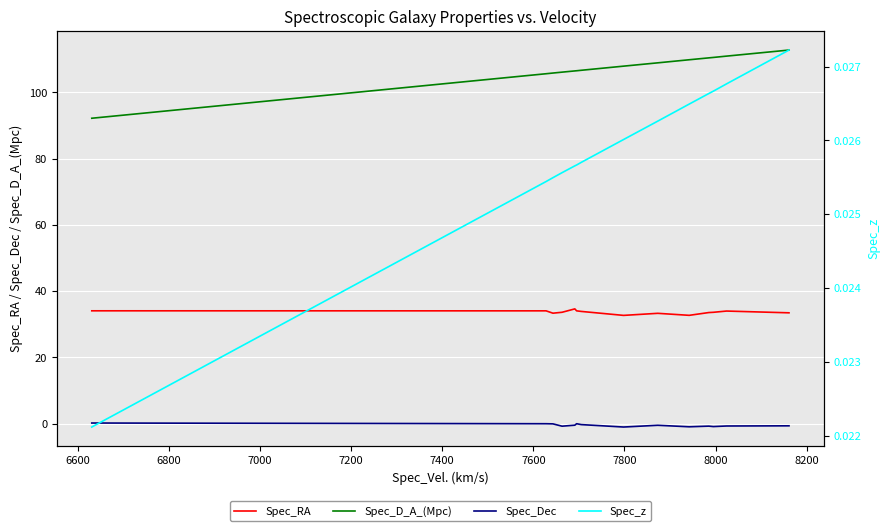

Reading left to right, extract all data points from this chart.

Spec_RA: 34.1	34.1	33.3	33.6	34.6	34.1	33.9	32.7	33.3	32.7	33.5	33.6	34.0	33.5
Spec_D_A_(Mpc): 92.2	105.7	105.9	106.1	106.5	106.5	106.7	107.9	108.9	109.9	110.4	110.6	111.0	112.8
Spec_Dec: 0.2	-0.0	-0.1	-0.8	-0.5	-0.0	-0.3	-1.0	-0.5	-0.9	-0.8	-0.9	-0.7	-0.7
Spec_z: 0.0	0.0	0.0	0.0	0.0	0.0	0.0	0.0	0.0	0.0	0.0	0.0	0.0	0.0